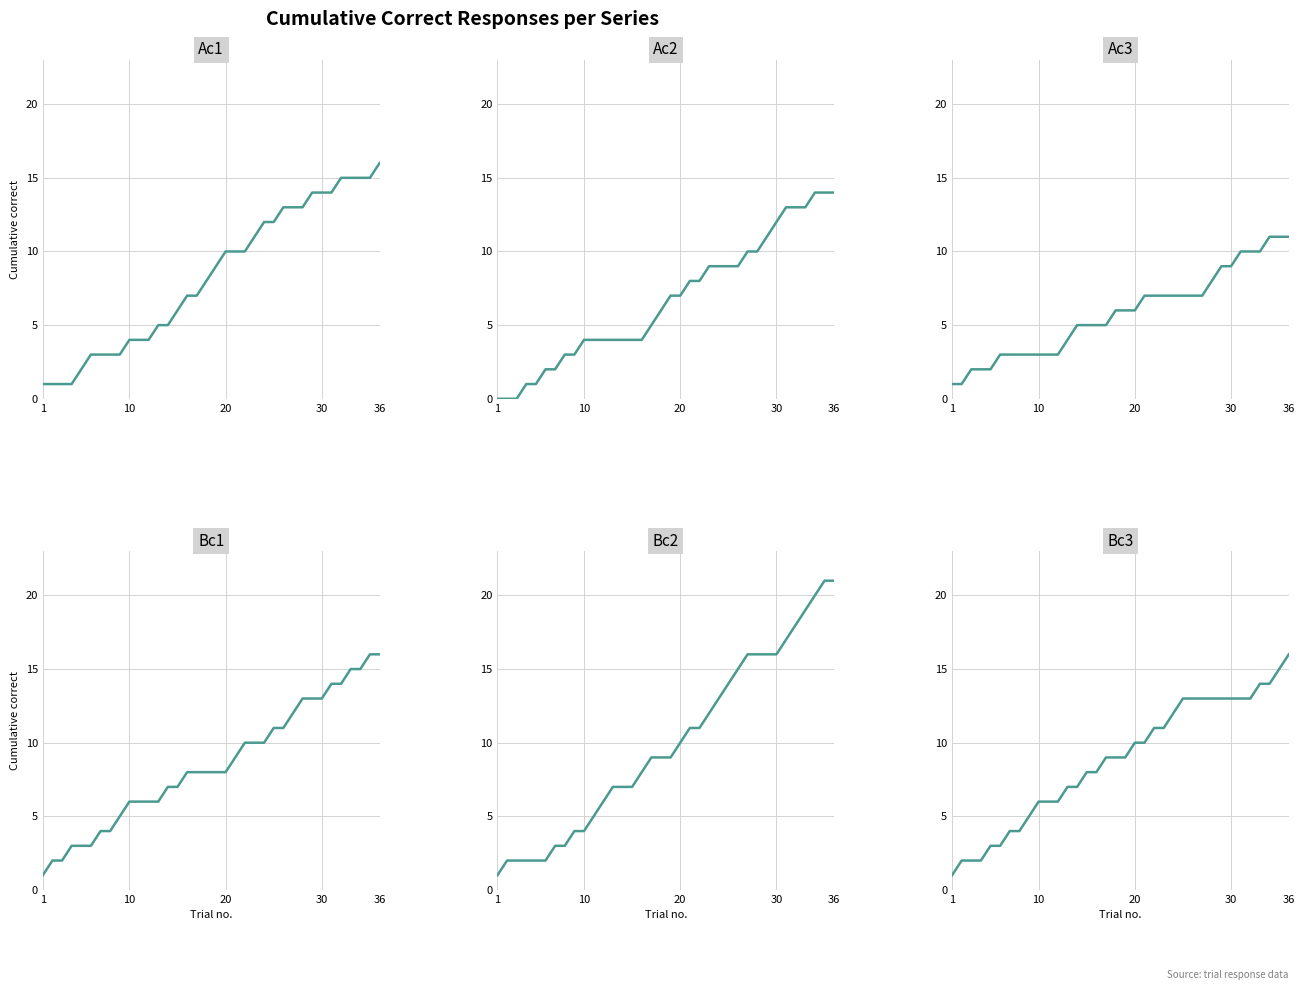

Reading left to right, list all the values displayed in this chart.

Ac1: 1	1	1	1	2	3	3	3	3	4	4	4	5	5	6	7	7	8	9	10	10	10	11	12	12	13	13	13	14	14	14	15	15	15	15	16
Ac2: 0	0	0	1	1	2	2	3	3	4	4	4	4	4	4	4	5	6	7	7	8	8	9	9	9	9	10	10	11	12	13	13	13	14	14	14
Ac3: 1	1	2	2	2	3	3	3	3	3	3	3	4	5	5	5	5	6	6	6	7	7	7	7	7	7	7	8	9	9	10	10	10	11	11	11
Bc1: 1	2	2	3	3	3	4	4	5	6	6	6	6	7	7	8	8	8	8	8	9	10	10	10	11	11	12	13	13	13	14	14	15	15	16	16
Bc2: 1	2	2	2	2	2	3	3	4	4	5	6	7	7	7	8	9	9	9	10	11	11	12	13	14	15	16	16	16	16	17	18	19	20	21	21
Bc3: 1	2	2	2	3	3	4	4	5	6	6	6	7	7	8	8	9	9	9	10	10	11	11	12	13	13	13	13	13	13	13	13	14	14	15	16